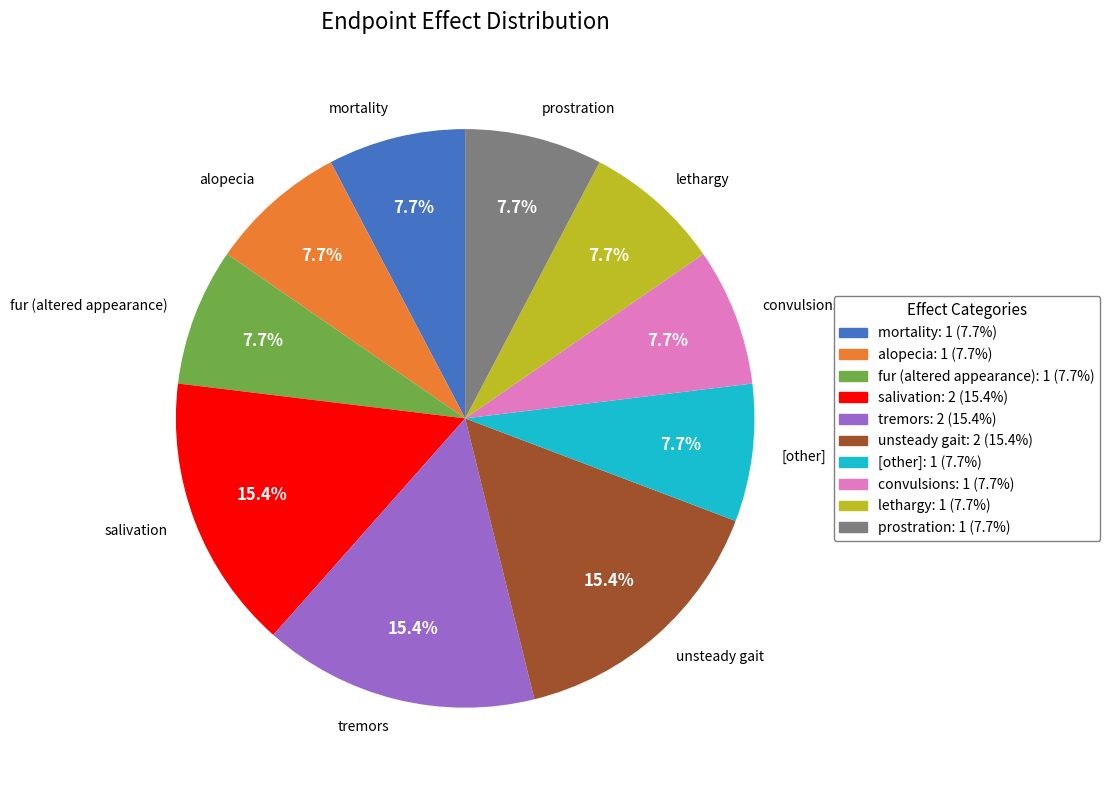

What is the ratio of the value at mortality to the value at convulsions?

1.0